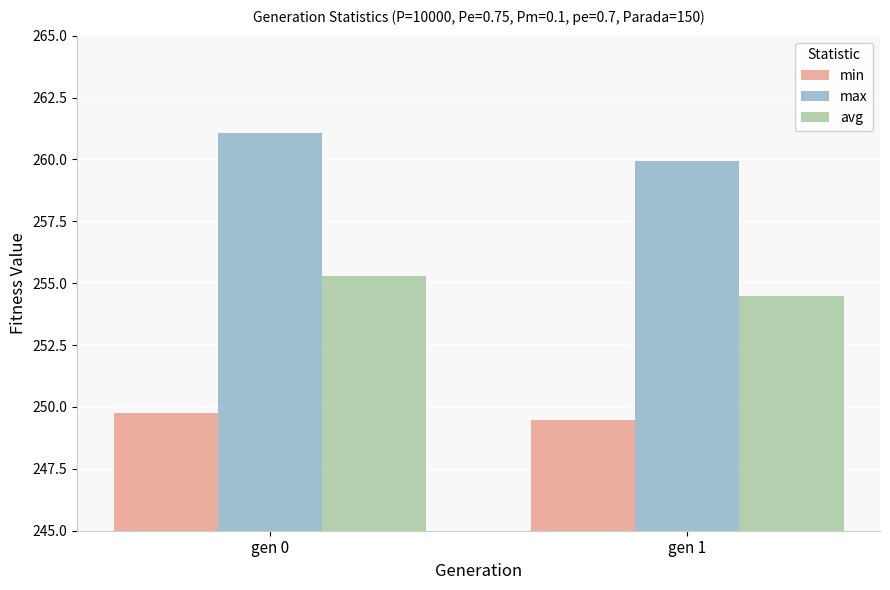

Which category has the highest value in the max series?

gen 0